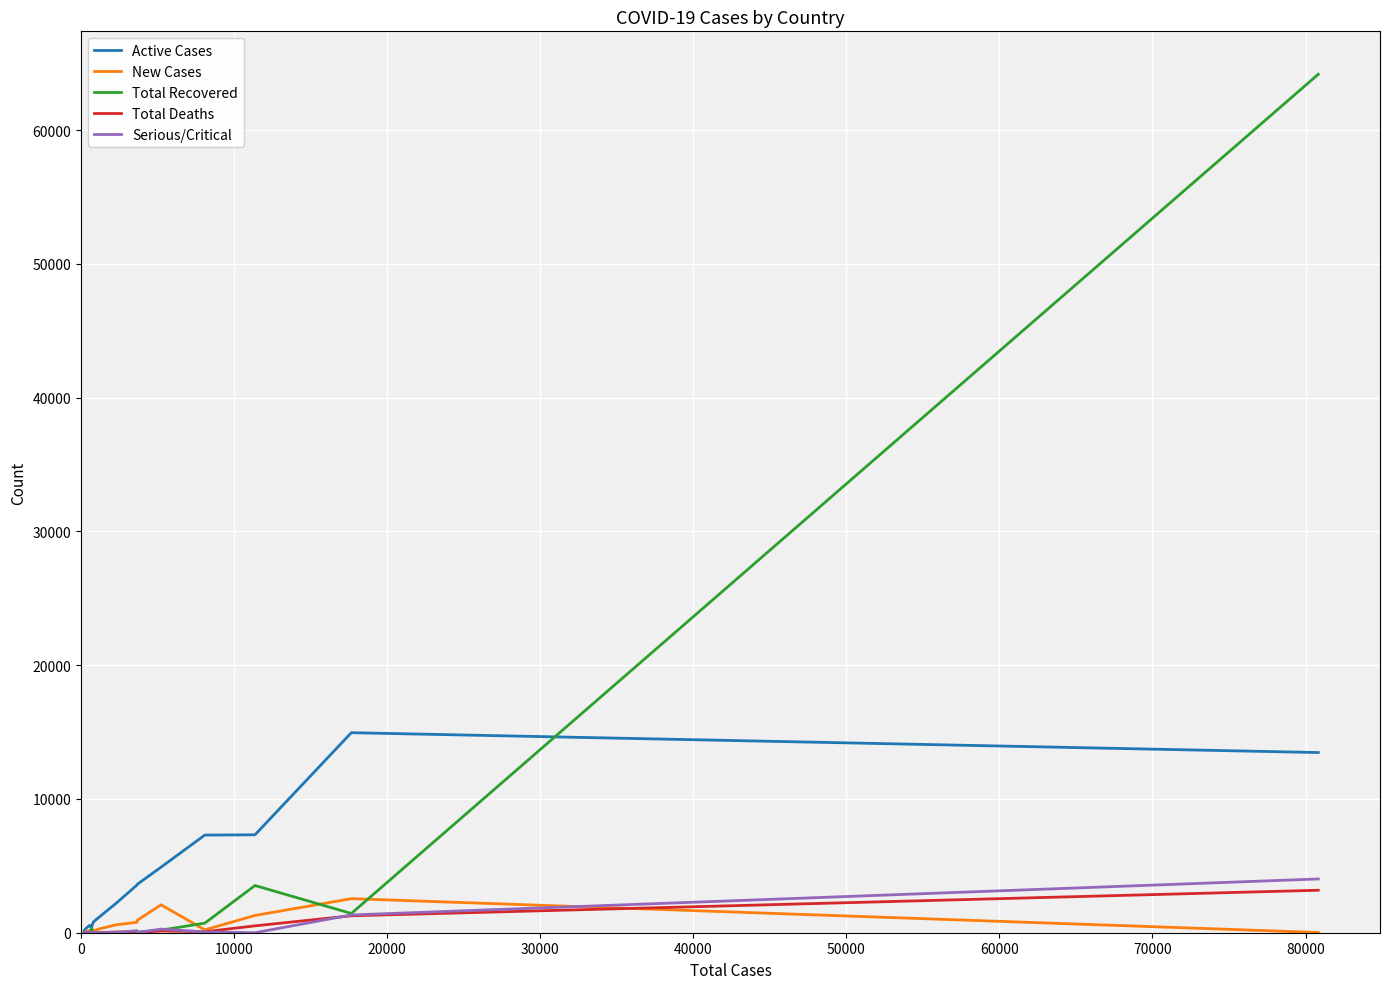

What is the average value of the New Cases series?

500